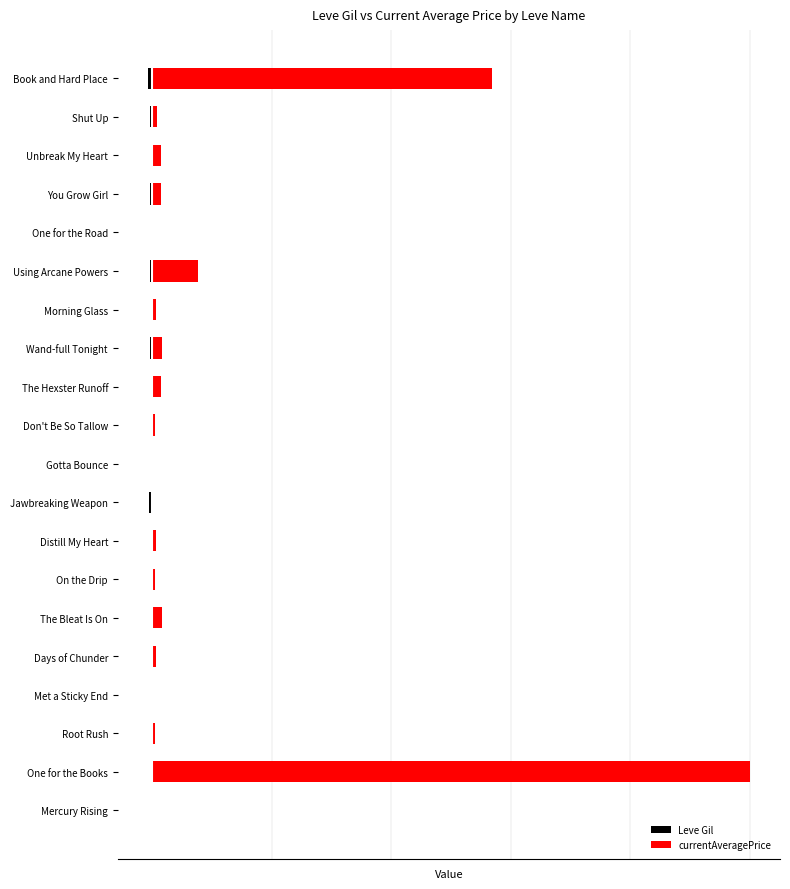

Which series has the widest spread of values?

currentAveragePrice